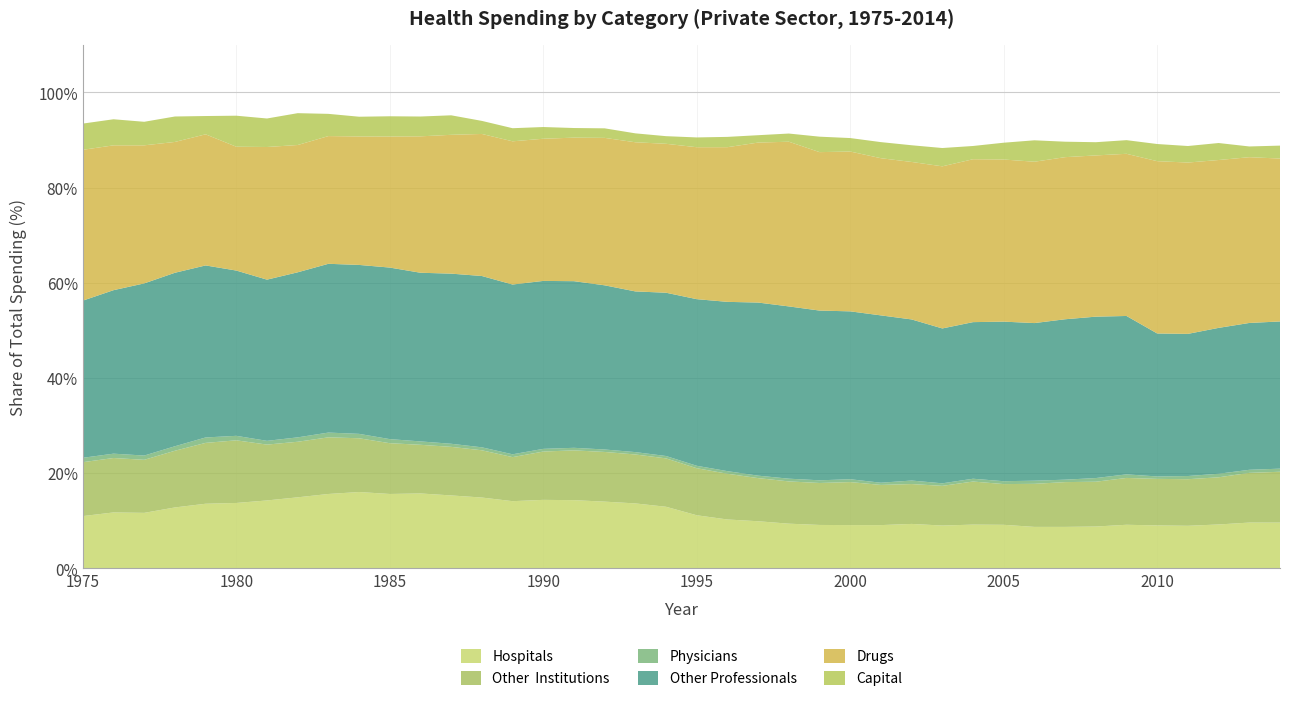

Reading right to left, list all the values displayed in this chart.

Hospitals: 9.6	9.6	9.2	8.9	9.0	9.1	8.8	8.7	8.7	9.1	9.2	9.0	9.3	9.1	9.1	9.1	9.4	9.9	10.3	11.1	12.9	13.6	14.0	14.3	14.4	14.1	14.9	15.3	15.7	15.6	16.0	15.6	14.9	14.3	13.7	13.6	12.8	11.7	11.7	11.0
Other  Institutions: 10.7	10.4	9.9	9.8	9.8	9.8	9.4	9.4	9.0	8.6	9.0	8.3	8.4	8.4	9.0	8.8	8.9	9.1	9.6	9.9	10.2	10.3	10.4	10.5	10.2	9.3	9.9	10.2	10.2	10.7	11.3	11.9	11.7	11.7	13.2	12.8	11.9	11.1	11.4	11.3
Physicians: 0.7	0.6	0.7	0.7	0.5	0.8	0.8	0.5	0.7	0.6	0.6	0.5	0.7	0.5	0.6	0.6	0.6	0.5	0.5	0.5	0.5	0.5	0.5	0.5	0.6	0.6	0.6	0.7	0.7	0.9	0.9	1.0	0.9	0.8	0.9	1.1	0.9	0.9	0.9	0.9
Other Professionals: 30.9	30.8	30.6	29.9	30.0	33.3	33.9	33.7	33.1	33.5	32.9	32.5	33.8	35.2	35.3	35.7	36.2	36.4	35.6	35.0	34.3	33.8	34.5	35.0	35.3	35.7	36.0	35.7	35.4	36.0	35.5	35.5	34.7	33.9	34.7	36.1	36.4	36.2	34.3	33.0
Drugs: 34.2	34.8	35.3	36.0	36.2	34.1	33.9	34.1	33.9	34.1	34.2	34.1	33.1	33.0	33.6	33.3	34.6	33.6	32.5	31.9	31.3	31.3	31.0	30.2	29.9	30.1	29.8	29.2	28.7	27.5	27.0	26.8	26.7	27.9	26.0	27.5	27.5	29.0	30.4	31.7
Capital: 2.7	2.3	3.6	3.5	3.6	2.9	2.8	3.2	4.5	3.5	2.8	3.8	3.5	3.4	2.8	3.2	1.7	1.5	2.2	2.1	1.6	1.9	2.0	2.0	2.5	2.8	2.7	4.1	4.2	4.3	4.1	4.7	6.7	6.0	6.5	3.8	5.3	4.9	5.5	5.5